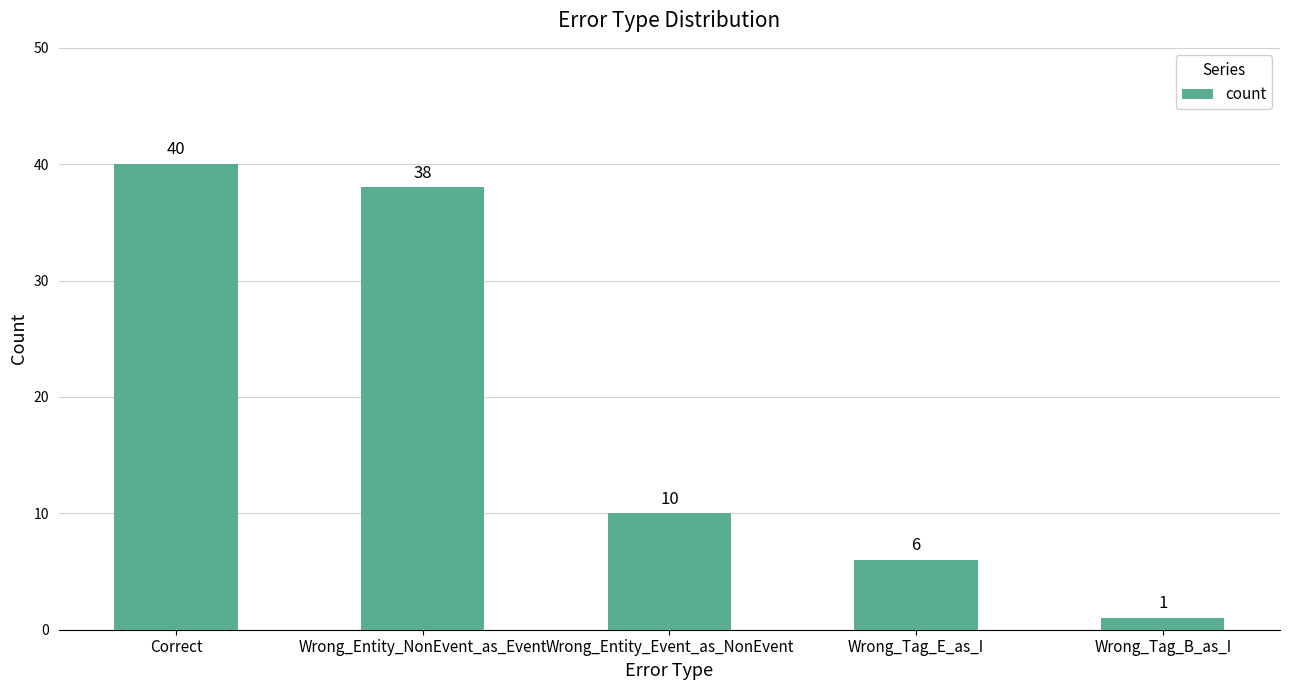

What is the value of the 5th bar from the left?

1